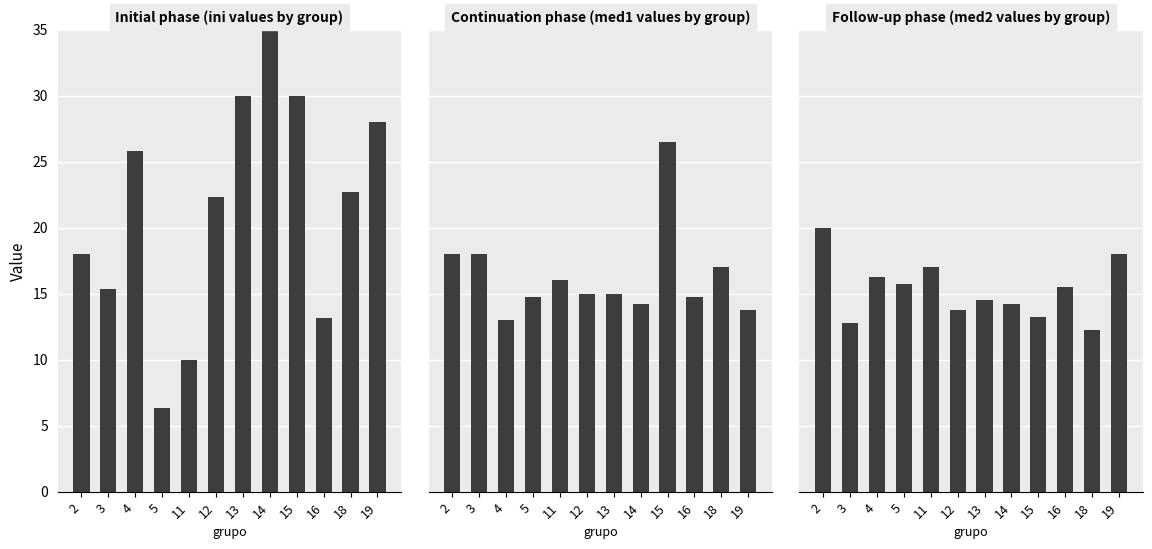

Which series has the widest spread of values?

Initial phase